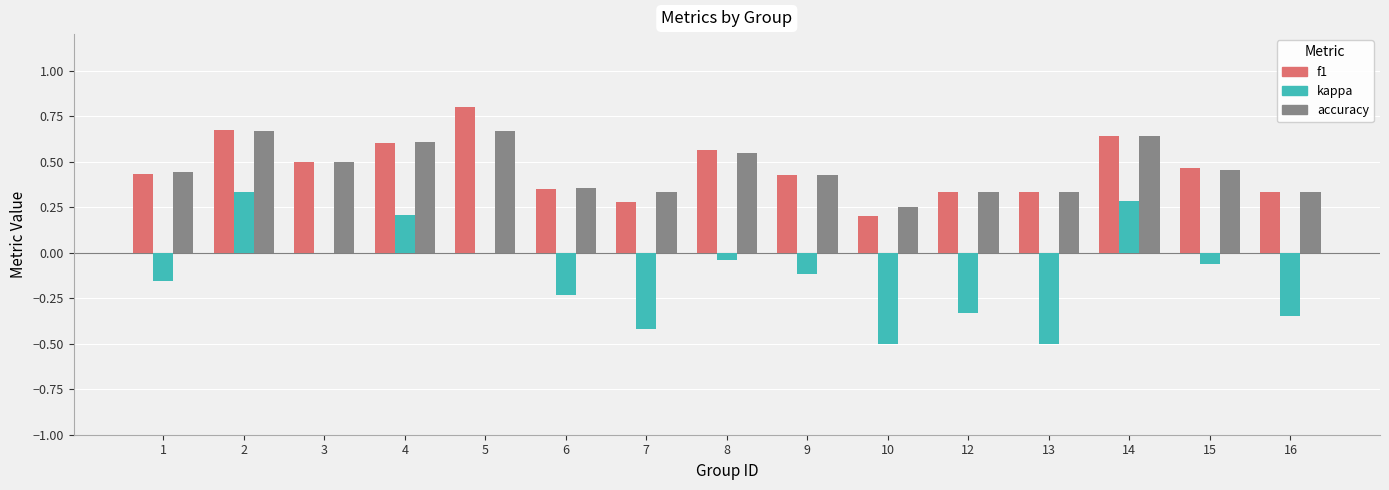

What is the sum of all kappa values?

-1.9